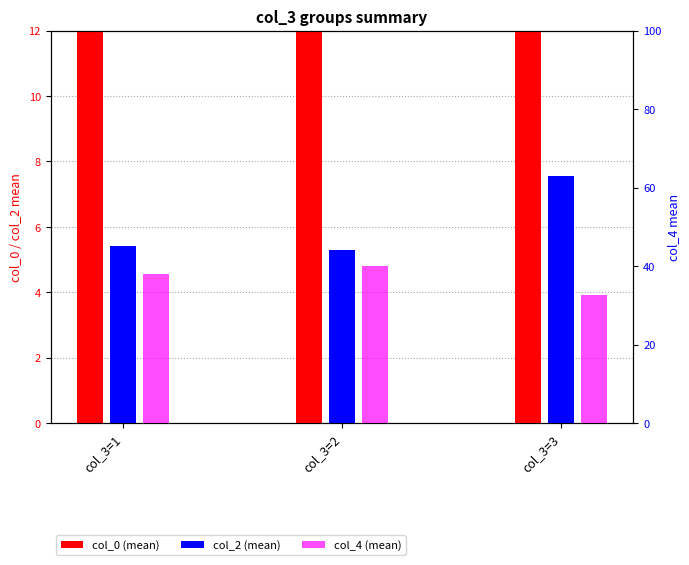

What is the difference between the highest and lowest values at col_3=2?

34.6